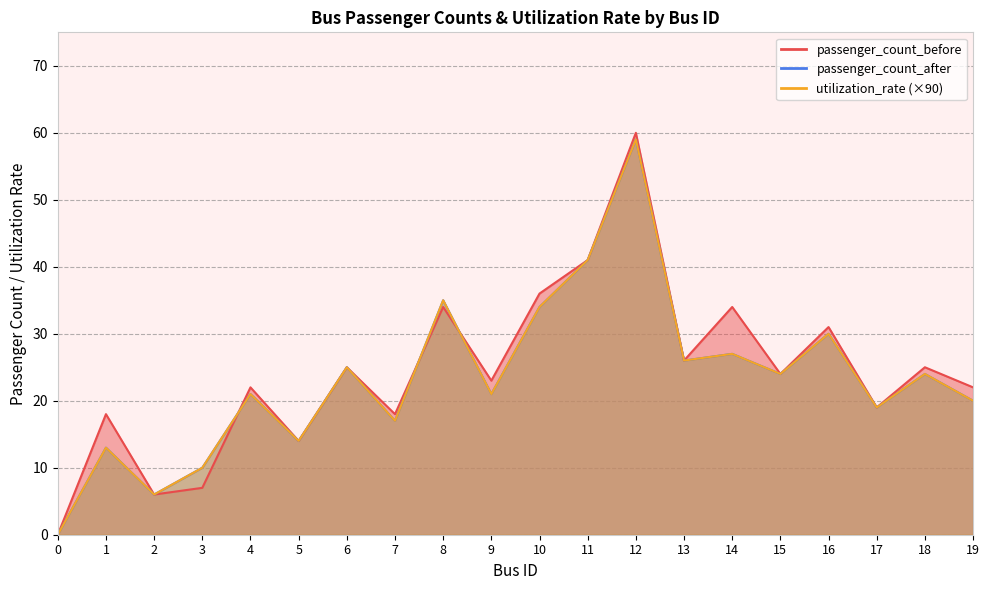

Where is utilization_rate nearest to the value 29?

16